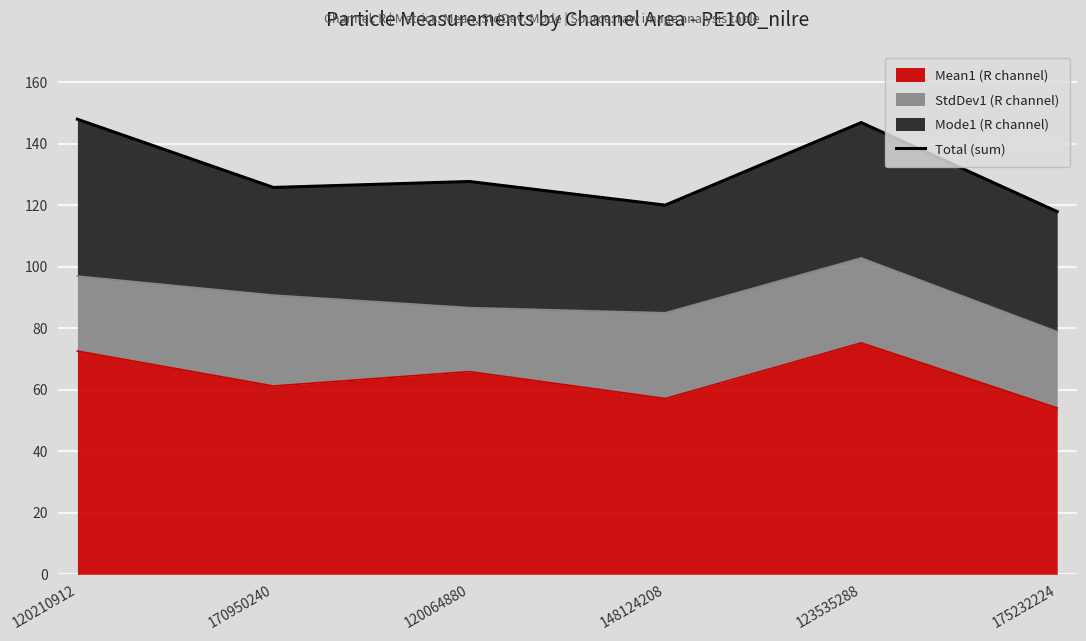

Between 123535288 and 170950240, which is larger?

123535288